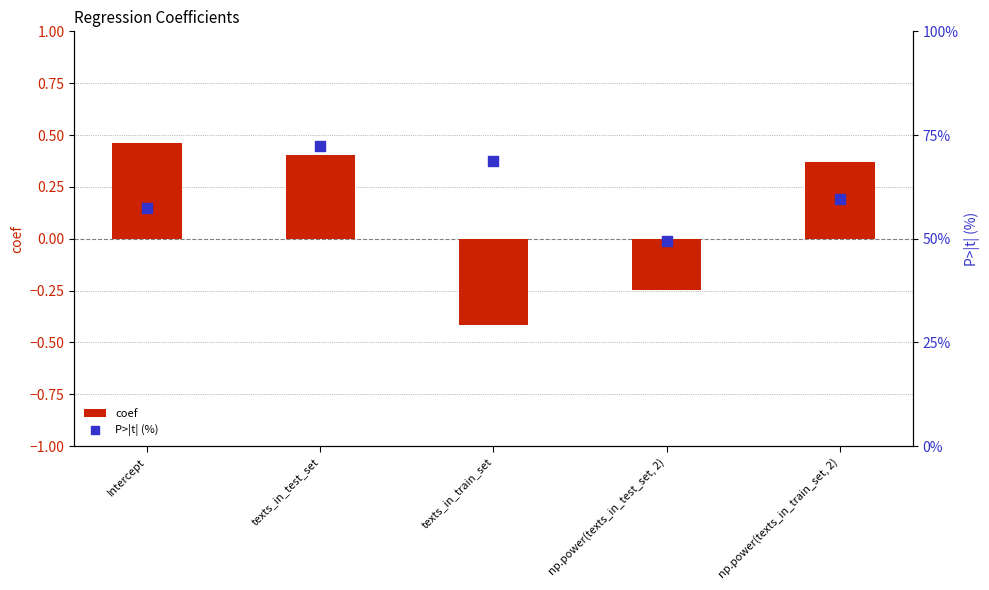

Which series has the largest Y range (max minus min)?

P>|t| (%)